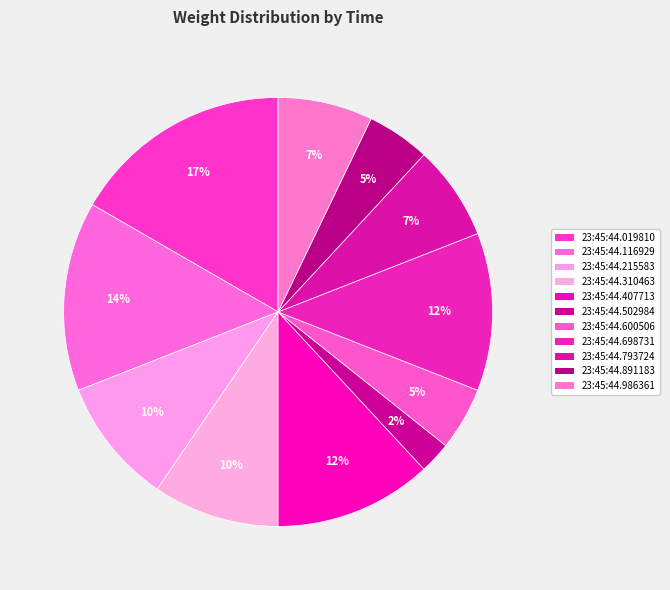

True or false: 23:45:44.019810 accounts for 2% of the total.

False